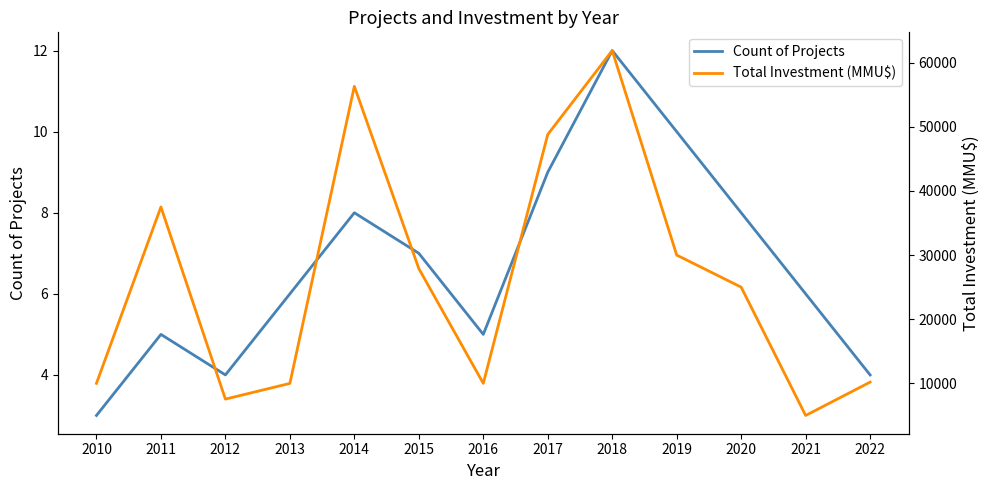

True or false: Total Investment (MMU$) and Count of Projects cross at least once.

False